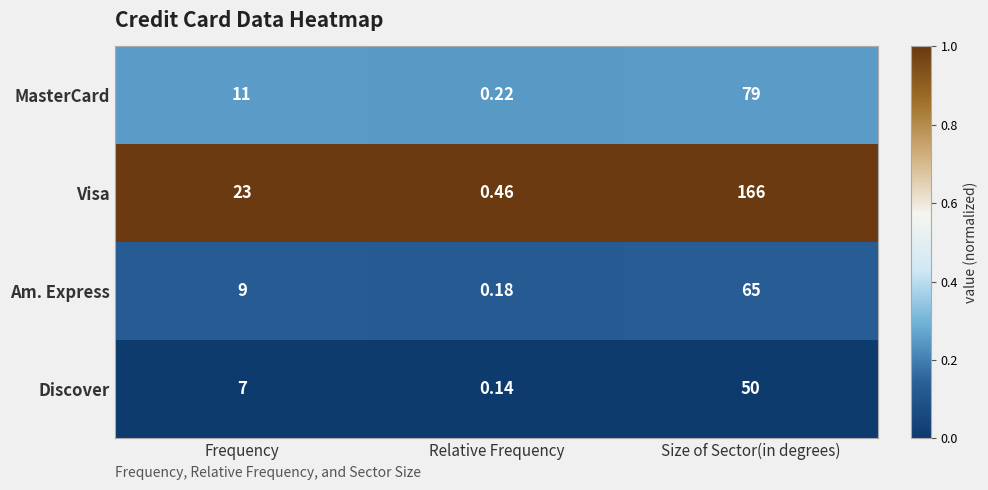

At how many categories does at least one series exceed 0?

3